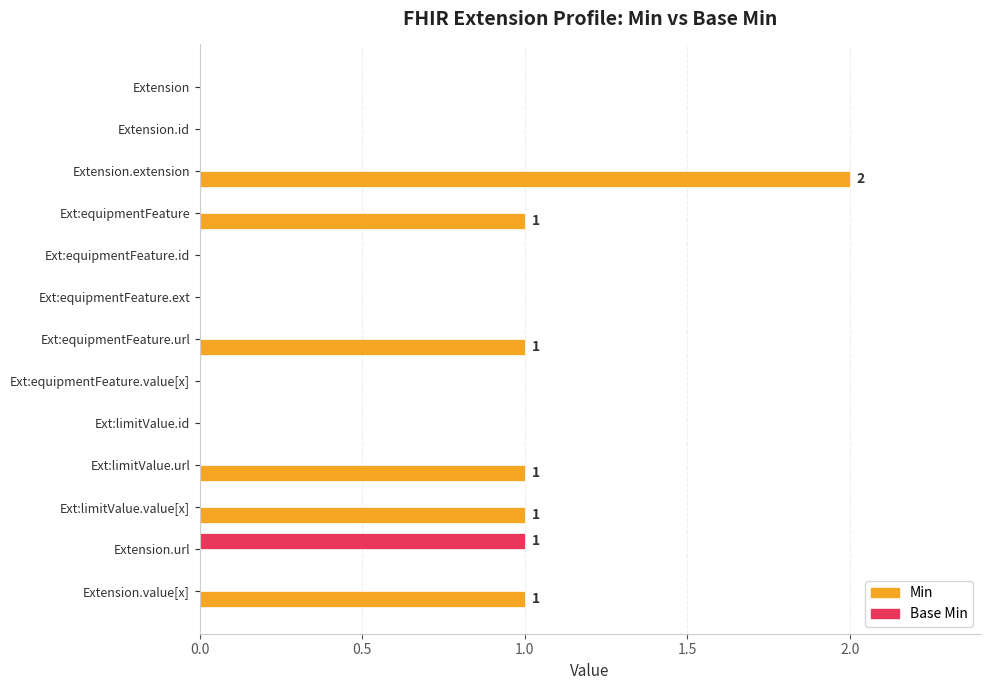

The value of Base Min at Ext:equipmentFeature.value[x] is 0. True or false?

True